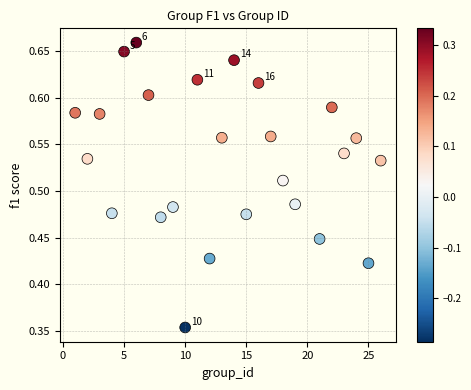

What is the range of X values (max minus min)?

25.0